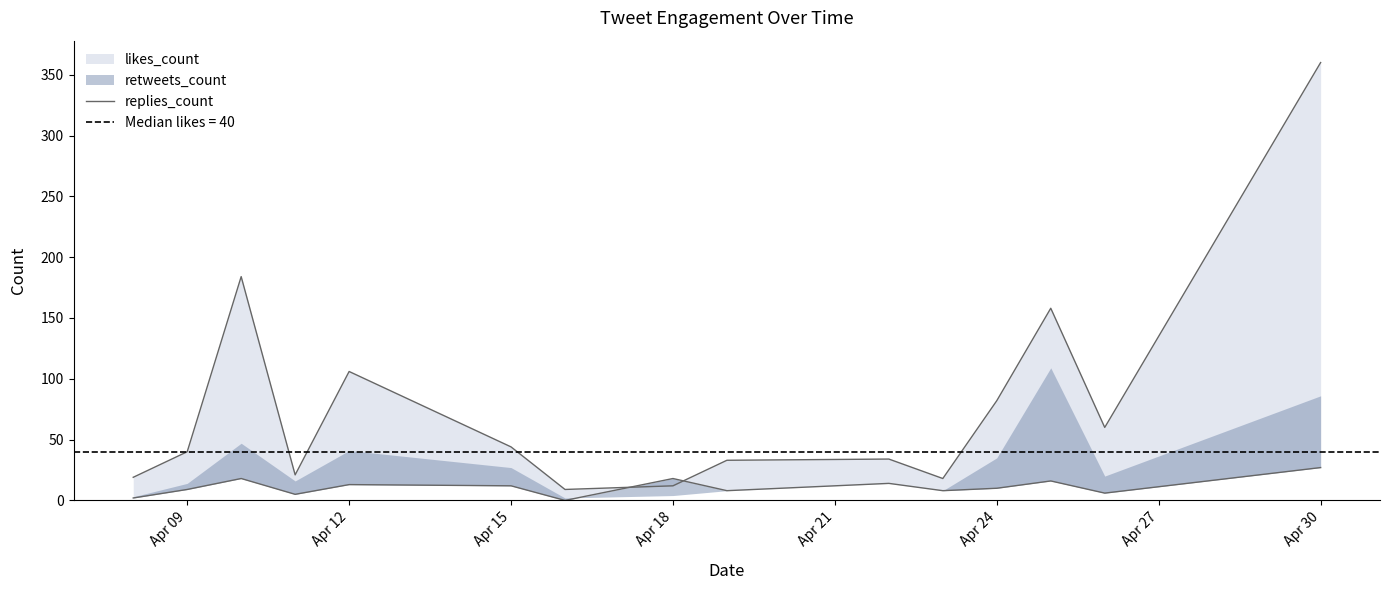

How many lines are shown in the chart?

1